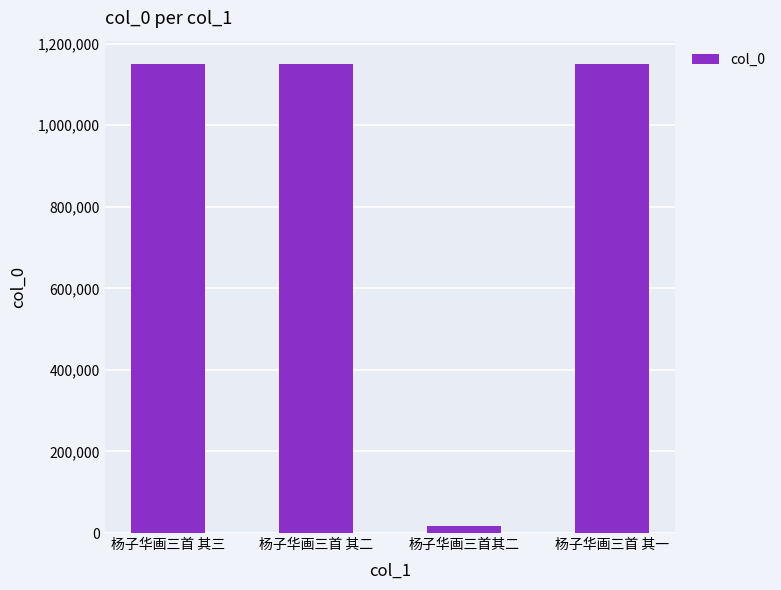

What is the maximum value shown in the chart?

1149662